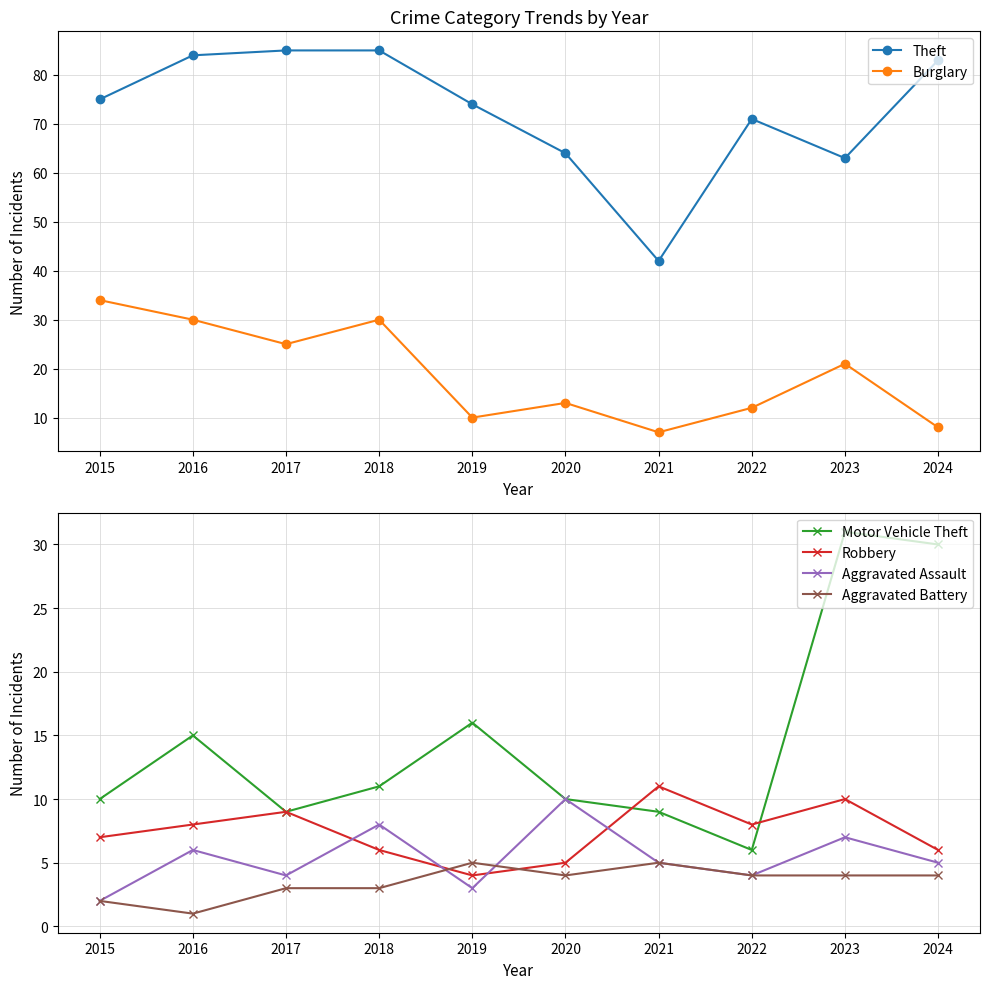

How many data points in Aggravated Assault are less than 5?

4